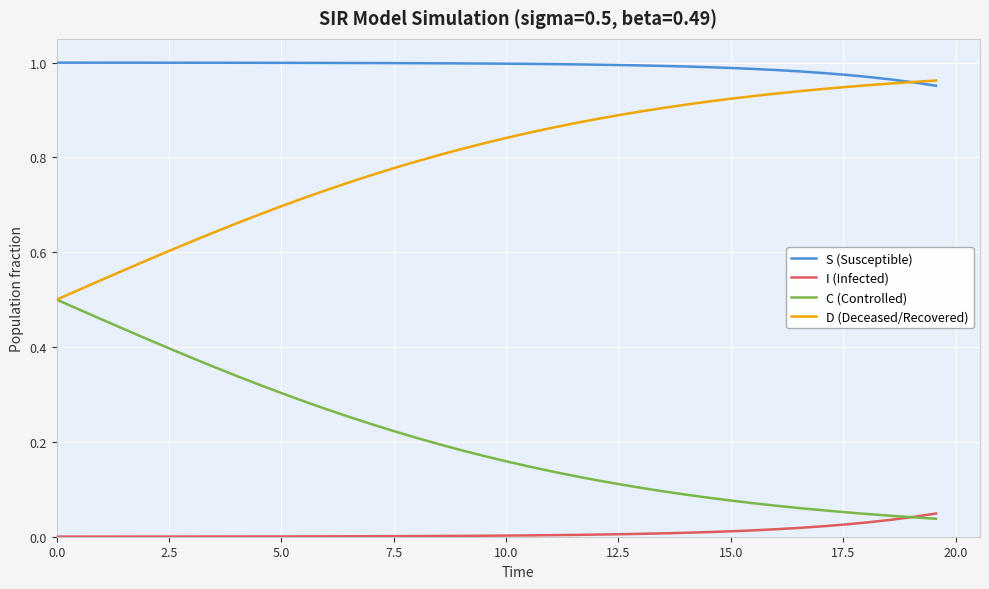

Which series has the largest total across all categories?

S (Susceptible)